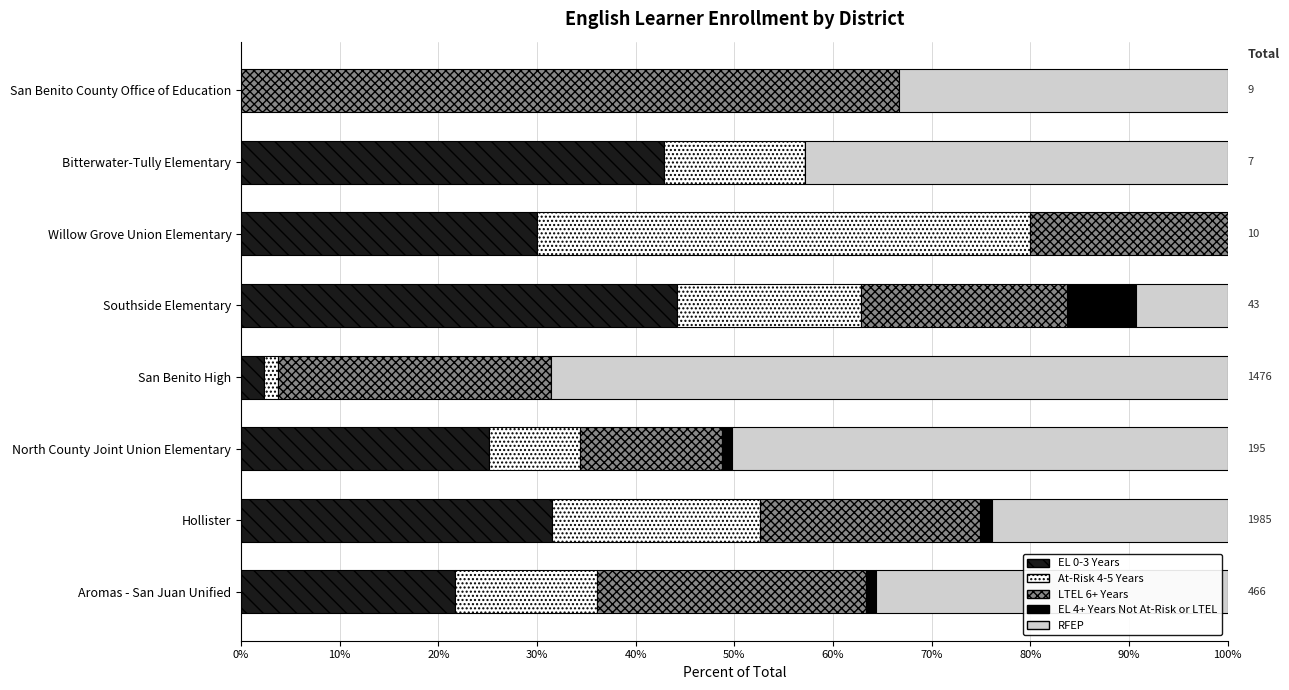

What are all the series names shown in the legend?

EL 0-3 Years, At-Risk 4-5 Years, LTEL 6+ Years, EL 4+ Years Not At-Risk or LTEL, RFEP